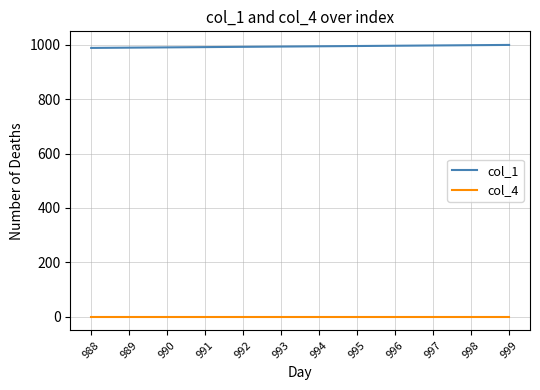

True or false: col_1 and col_4 intersect in this chart.

False